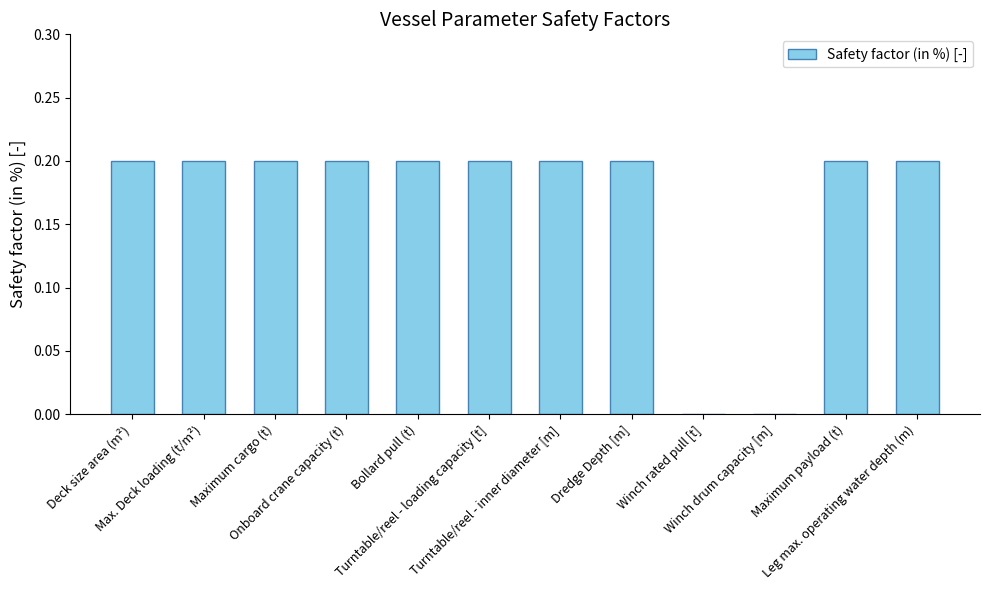

The chart shows a value of 0.3 at Onboard crane capacity (t). True or false?

False